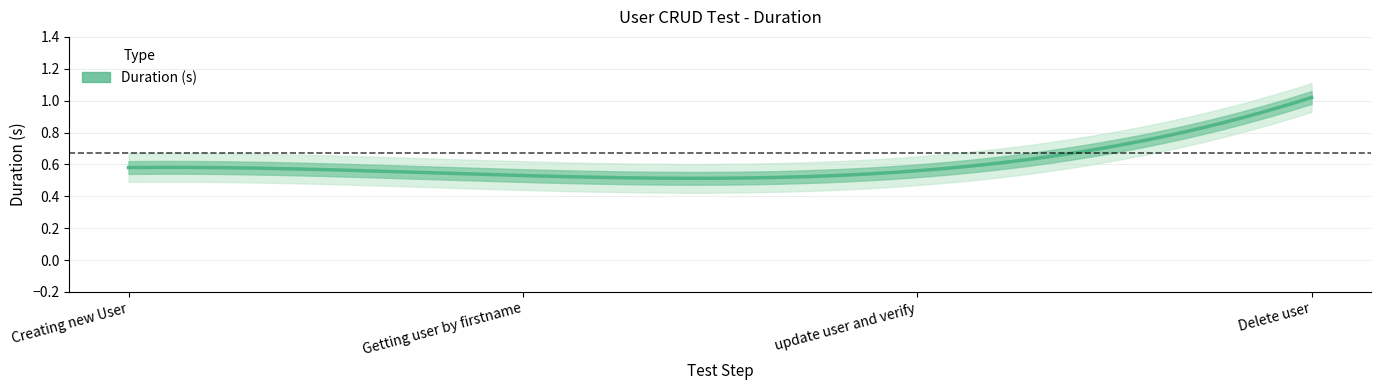

At which category does the chart reach its minimum across all series?

Getting user by firstname